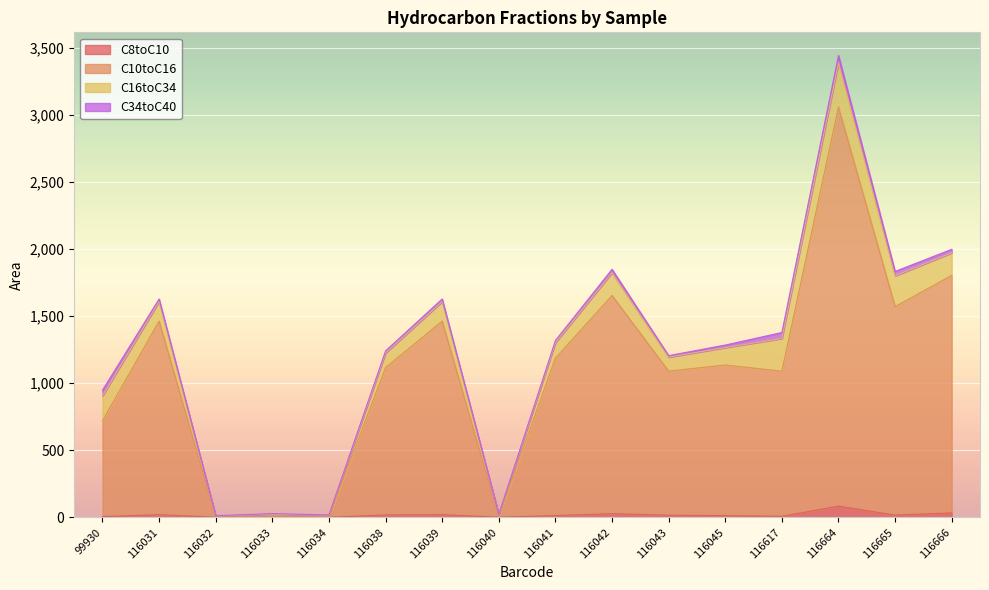

True or false: C10toC16 has more than 2 points higher than both neighbors.

True